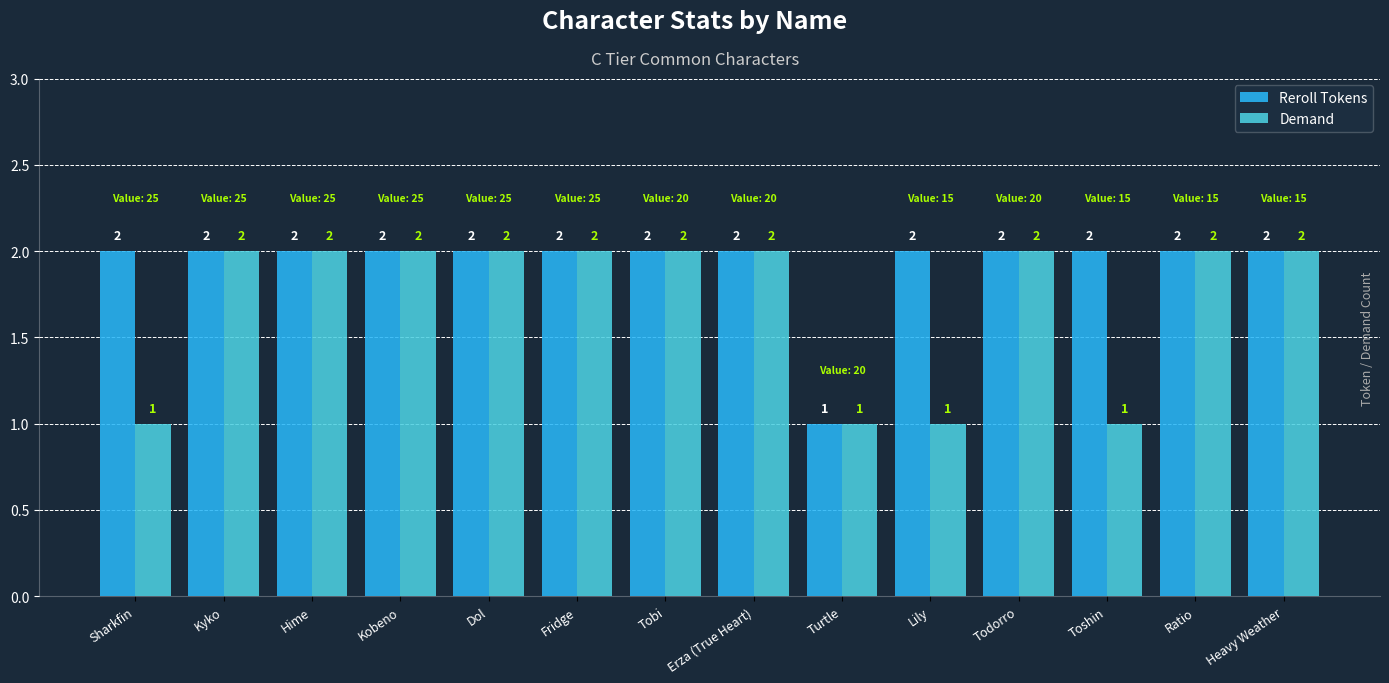

Which series changed the most between Tobi and Lily?

Demand